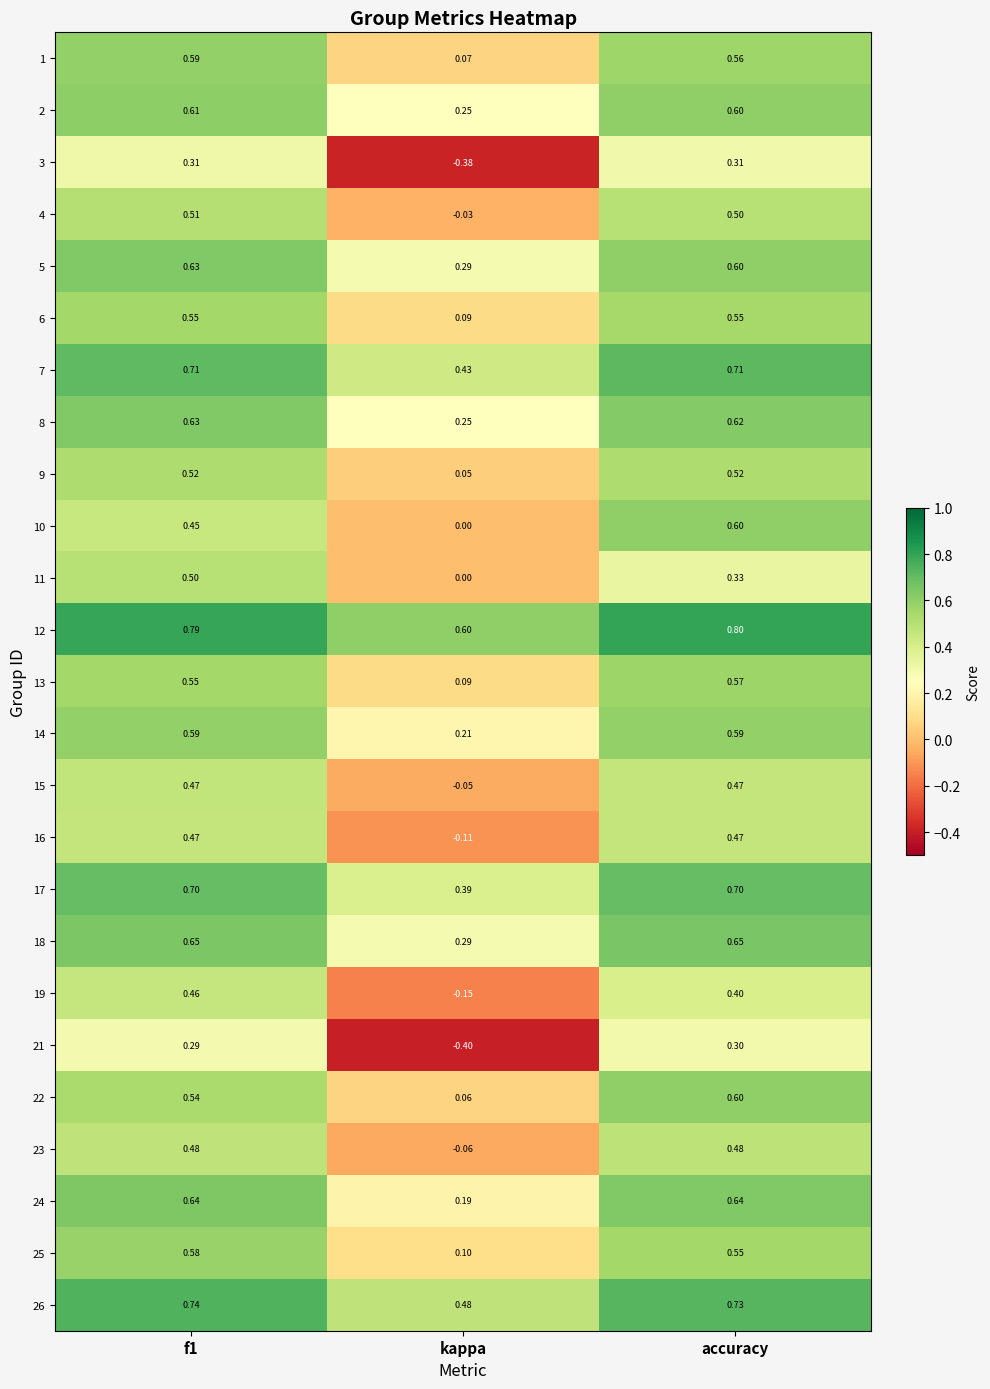

Which label corresponds to the smallest value in the chart?

kappa